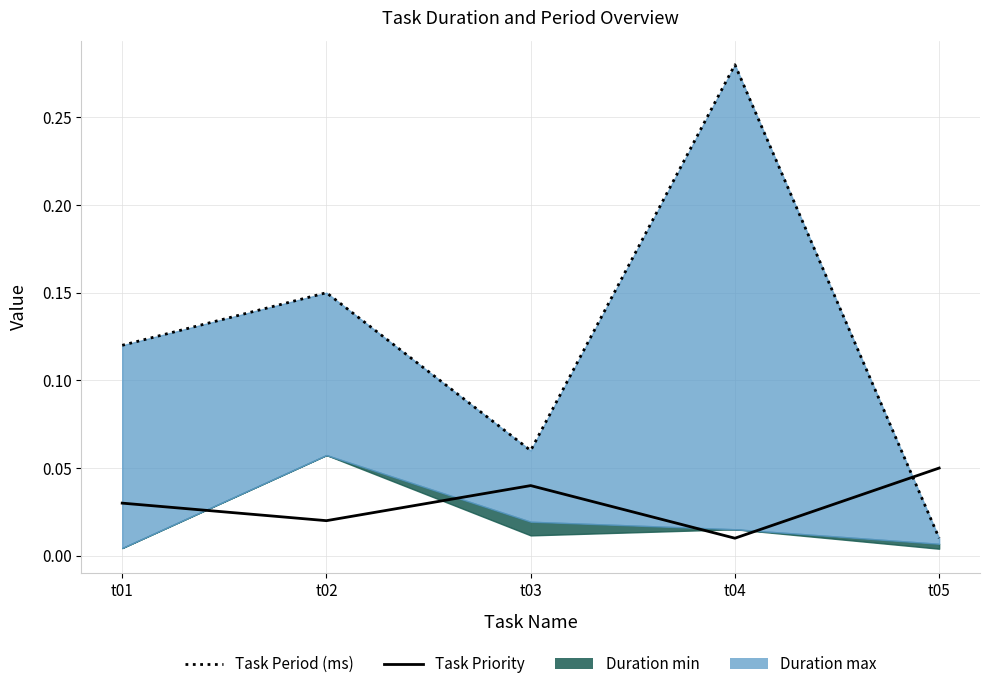

Reading left to right, extract all data points from this chart.

Task Period (ms): t01=0.1	t02=0.1	t03=0.1	t04=0.3	t05=0.0
Task Priority: t01=0.0	t02=0.0	t03=0.0	t04=0.0	t05=0.1